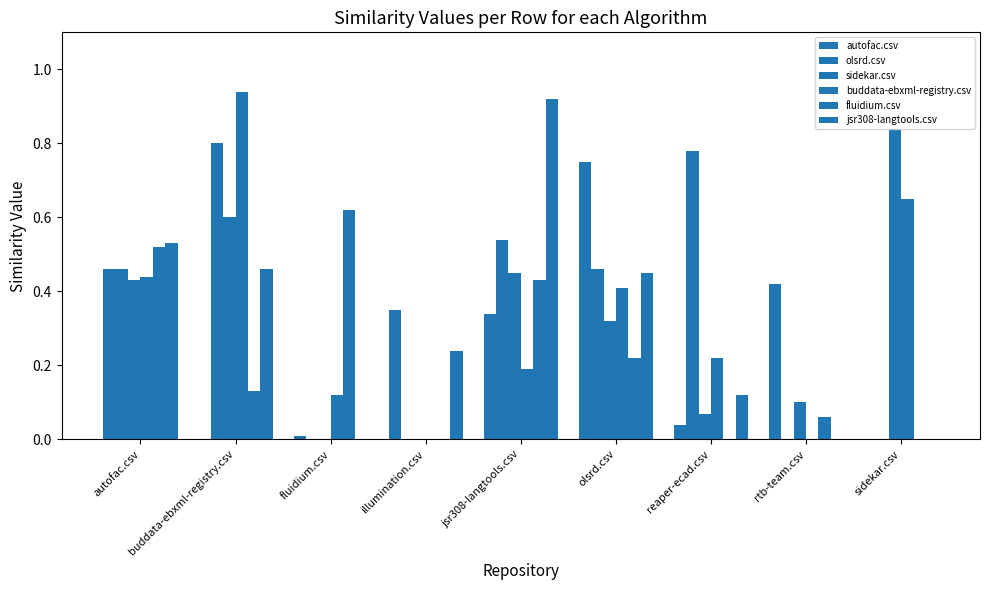

Rank the series at jsr308-langtools.csv from lowest to highest value.

buddata-ebxml-registry.csv, autofac.csv, fluidium.csv, sidekar.csv, olsrd.csv, jsr308-langtools.csv